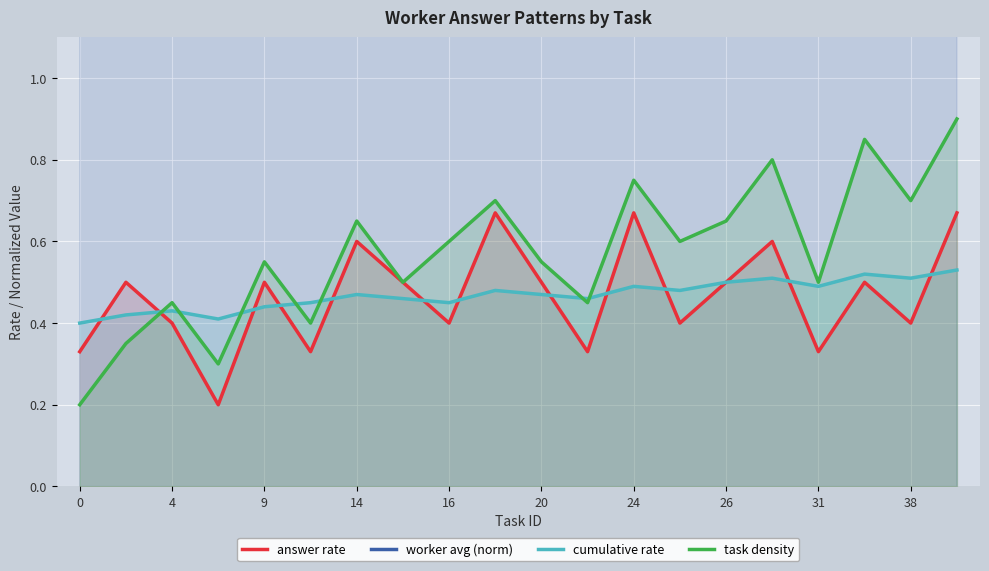

Reading left to right, what are all the values shown in this chart?

answer rate: 0.3	0.5	0.4	0.2	0.5	0.3	0.6	0.5	0.4	0.7	0.5	0.3	0.7	0.4	0.5	0.6	0.3	0.5	0.4	0.7
worker avg (norm): 1.5	2.0	1.8	2.2	1.5	2.0	2.5	1.8	2.0	2.2	1.5	2.8	2.0	1.8	2.5	2.0	1.2	2.5	1.8	2.2
cumulative rate: 0.4	0.4	0.4	0.4	0.4	0.5	0.5	0.5	0.5	0.5	0.5	0.5	0.5	0.5	0.5	0.5	0.5	0.5	0.5	0.5
task density: 0.2	0.3	0.5	0.3	0.6	0.4	0.7	0.5	0.6	0.7	0.6	0.5	0.8	0.6	0.7	0.8	0.5	0.8	0.7	0.9